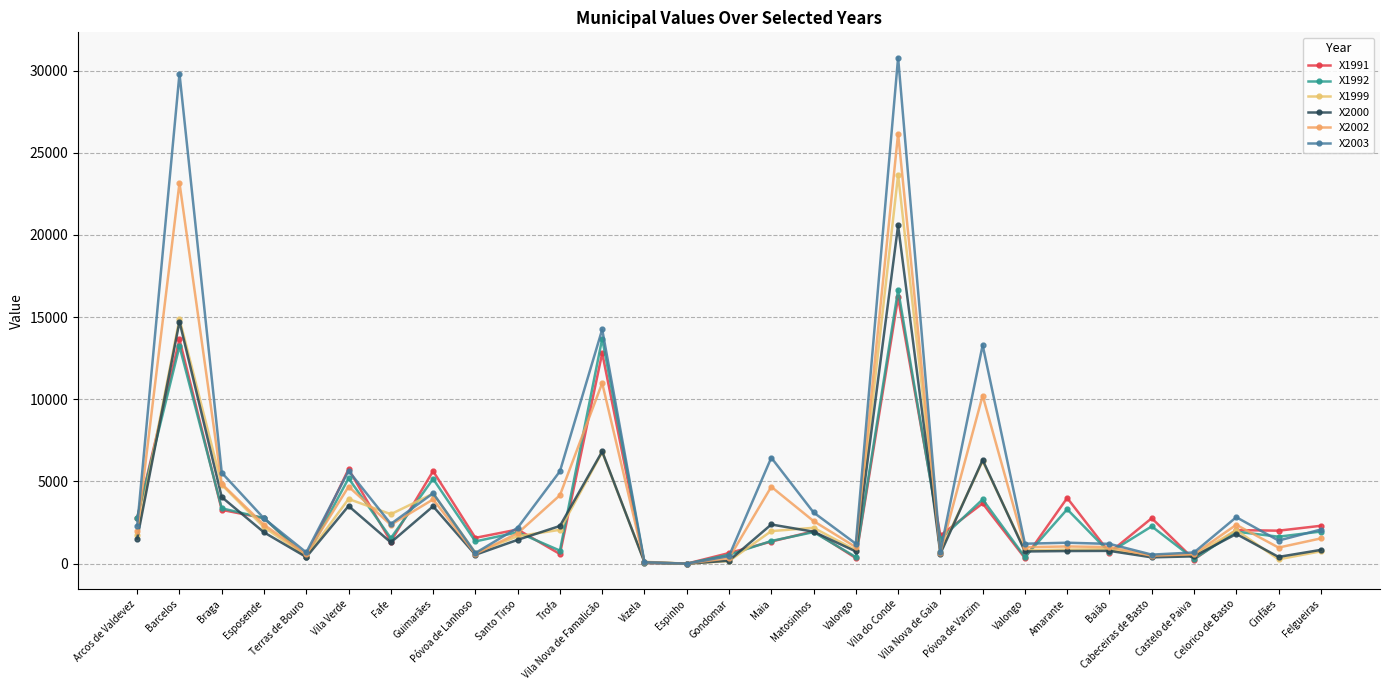

Does the chart have visible grid lines?

Yes